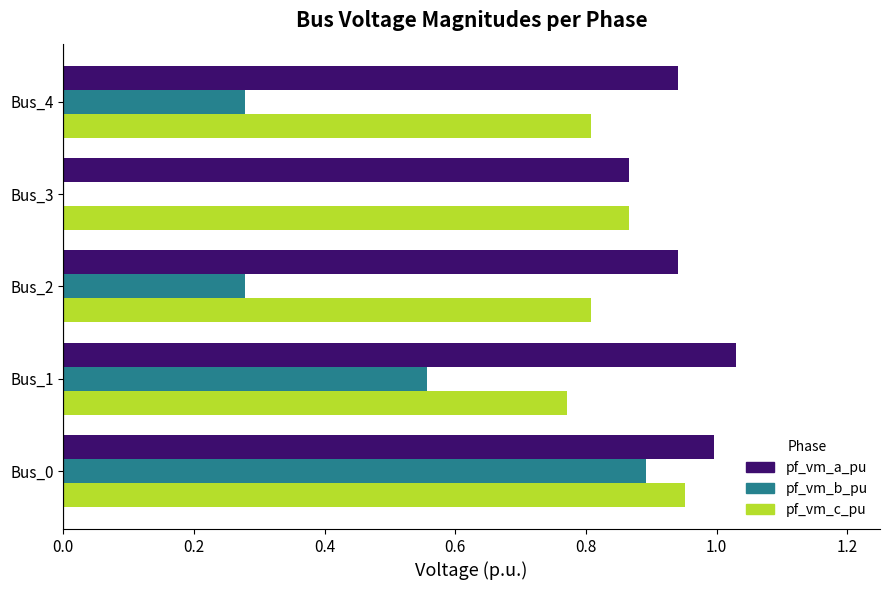

What is the sum of all pf_vm_c_pu values?

4.2